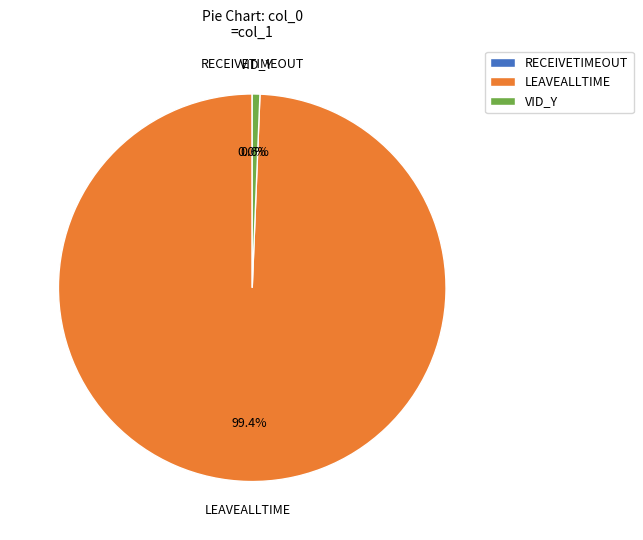

Which slice represents more than half of the pie?

LEAVEALLTIME